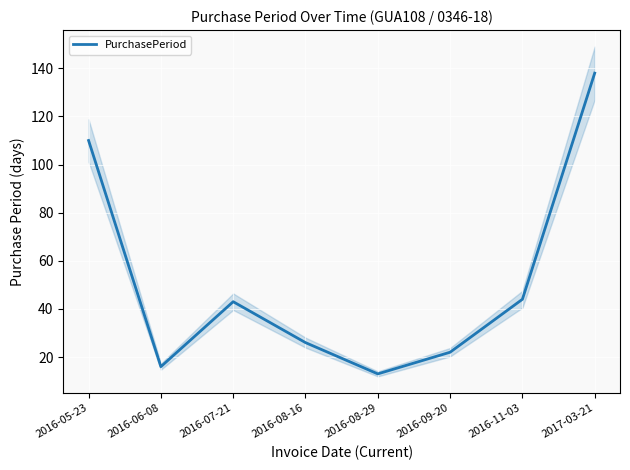

Reading left to right, extract all data points from this chart.

110	16	43	26	13	22	44	138